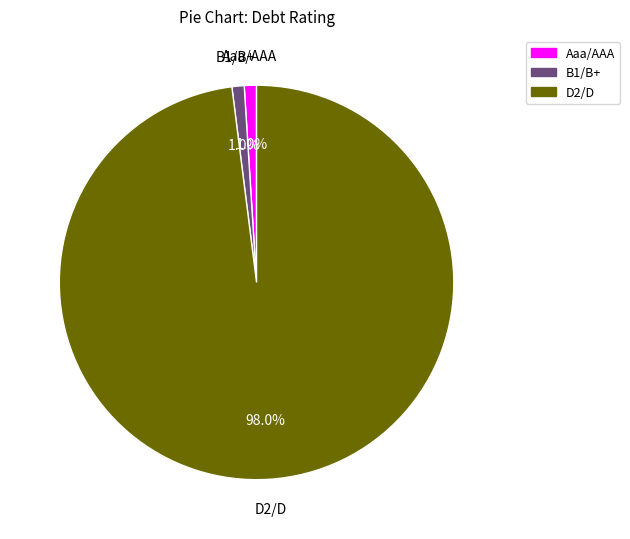

To the nearest percent, what portion does D2/D represent?

98%